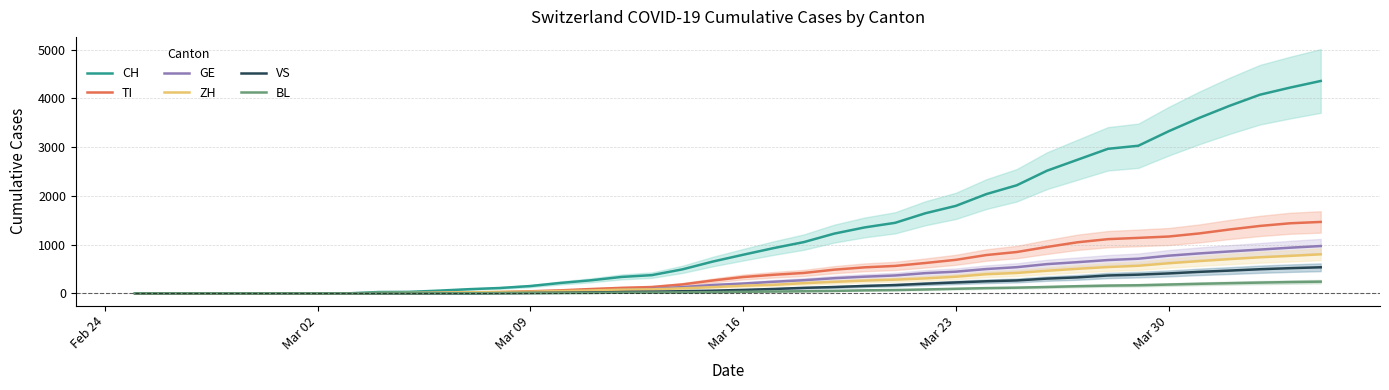

What is the highest value of the CH series?

4357